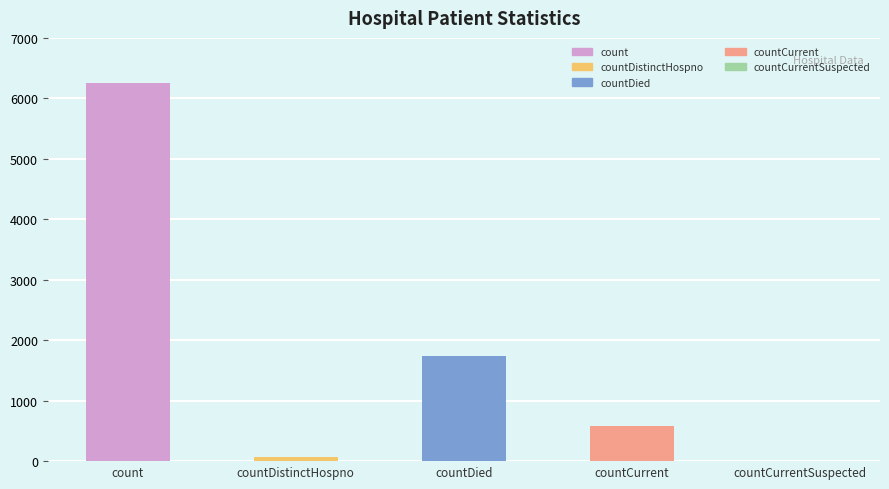

What is the sum of all values?

8645